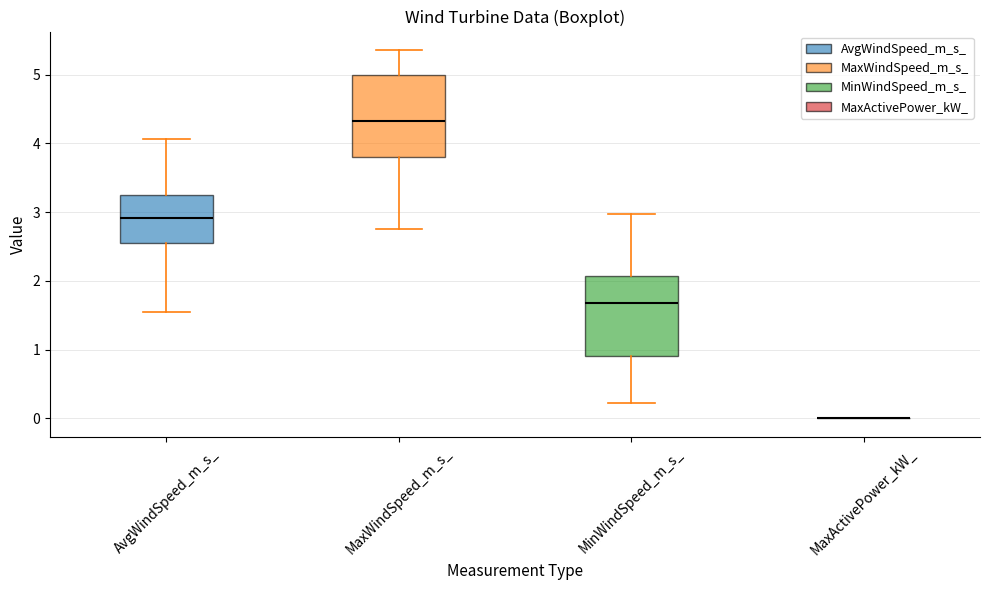

Reading left to right, transcribe this box plot: for each box, give where its median line is, the range the box spans, and where its two whiskers end, as read against the y-axis. The values are not printed on the chart, so give them approximately, as read against the axis.

AvgWindSpeed_m_s_: median 2.9, box 2.6 to 3.3, whiskers 1.6 to 4.1
MaxWindSpeed_m_s_: median 4.3, box 3.8 to 5.0, whiskers 2.8 to 5.4
MinWindSpeed_m_s_: median 1.7, box 0.9 to 2.1, whiskers 0.2 to 3.0
MaxActivePower_kW_: box collapsed to a line at 0.0, whiskers 0.0 to 0.0